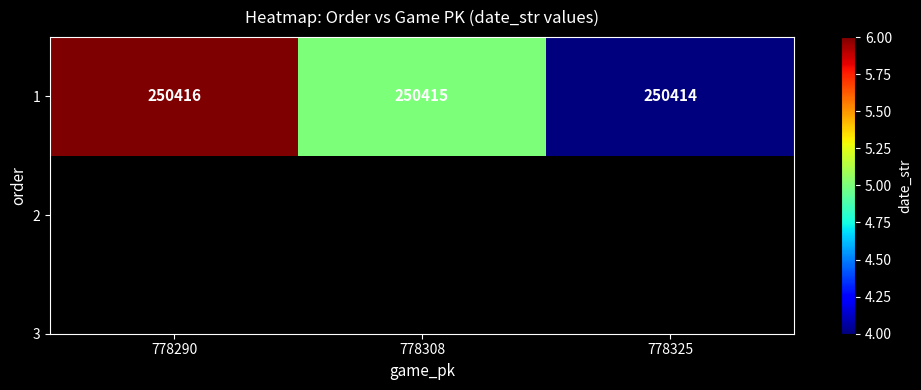

At which category does the chart reach its peak across all series?

778290